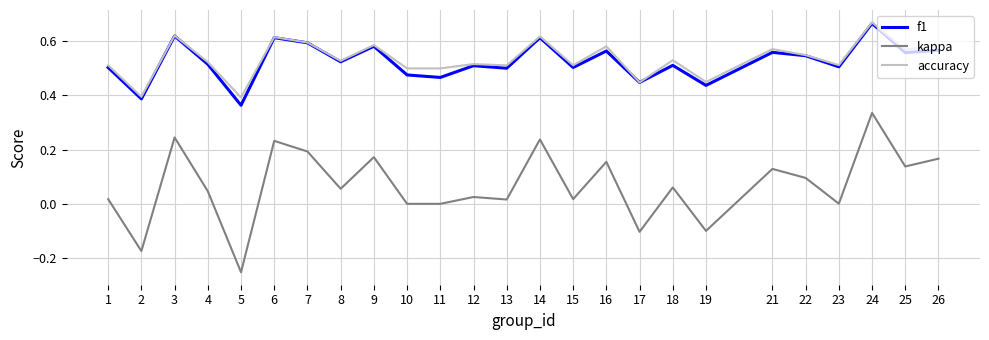

Count the number of data series in this chart.

3